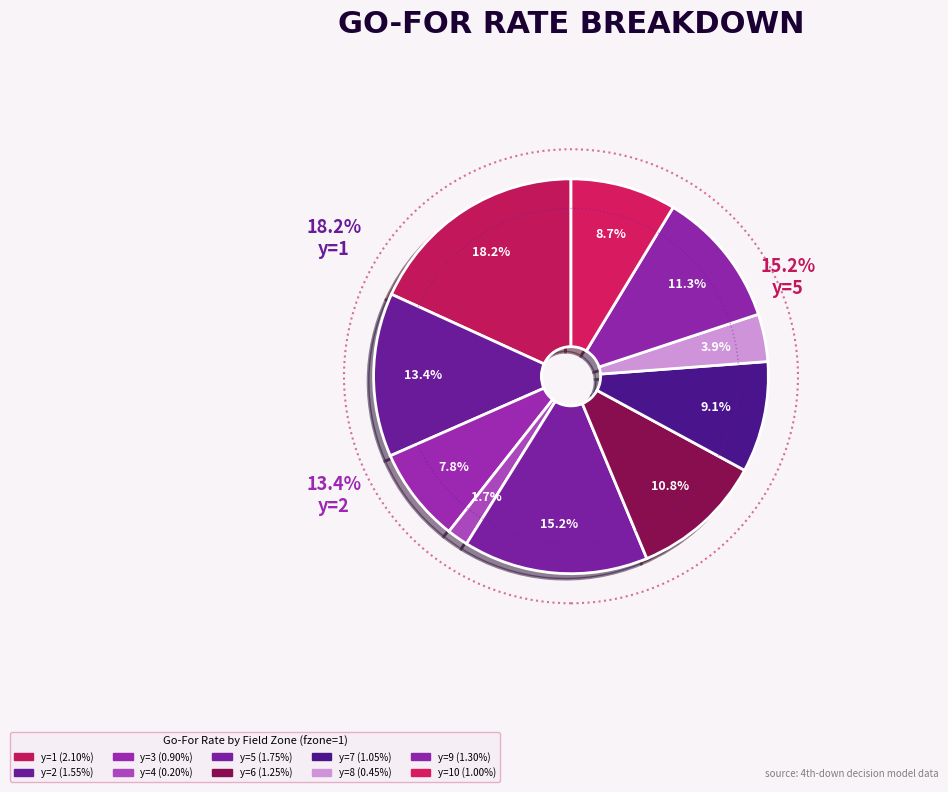

What is the largest slice in the pie chart?

y=1